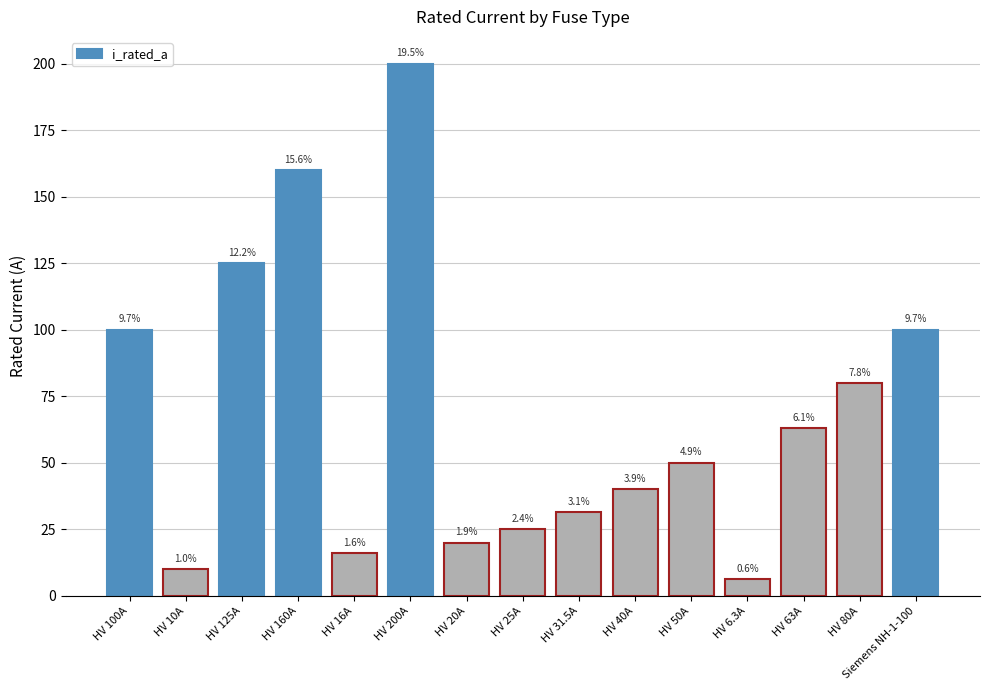

Does the chart contain stacked bars?

No